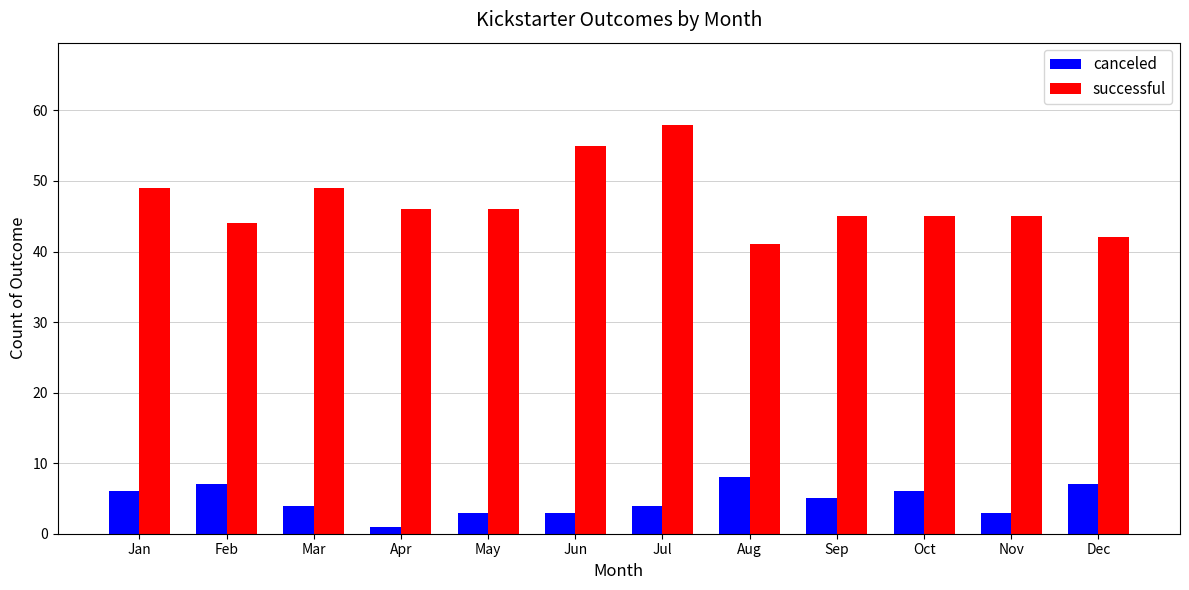

Count the number of categories in the chart.

12